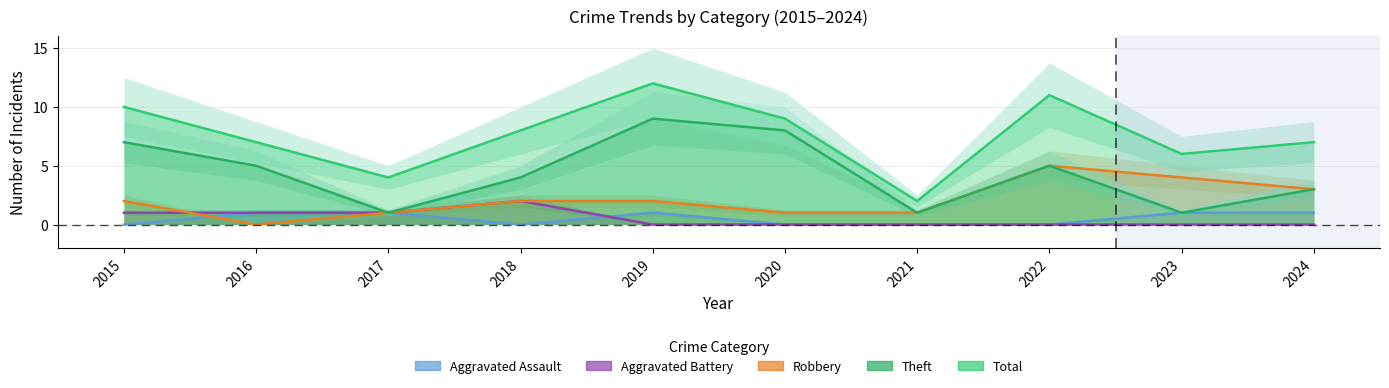

Reading left to right, extract all data points from this chart.

Aggravated Assault: 2015=0	2016=1	2017=1	2018=0	2019=1	2020=0	2021=0	2022=0	2023=1	2024=1
Aggravated Battery: 2015=1	2016=1	2017=1	2018=2	2019=0	2020=0	2021=0	2022=0	2023=0	2024=0
Robbery: 2015=2	2016=0	2017=1	2018=2	2019=2	2020=1	2021=1	2022=5	2023=4	2024=3
Theft: 2015=7	2016=5	2017=1	2018=4	2019=9	2020=8	2021=1	2022=5	2023=1	2024=3
Total: 2015=10	2016=7	2017=4	2018=8	2019=12	2020=9	2021=2	2022=11	2023=6	2024=7